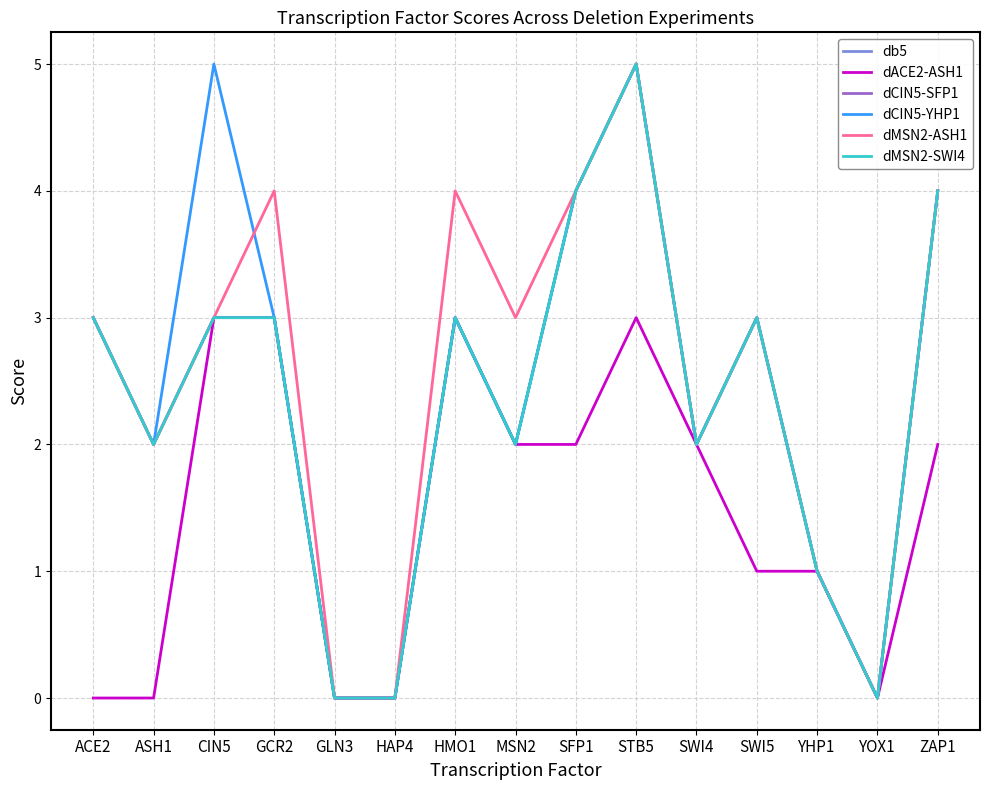

What is the difference between the dCIN5-YHP1 values at HMO1 and ZAP1?

1